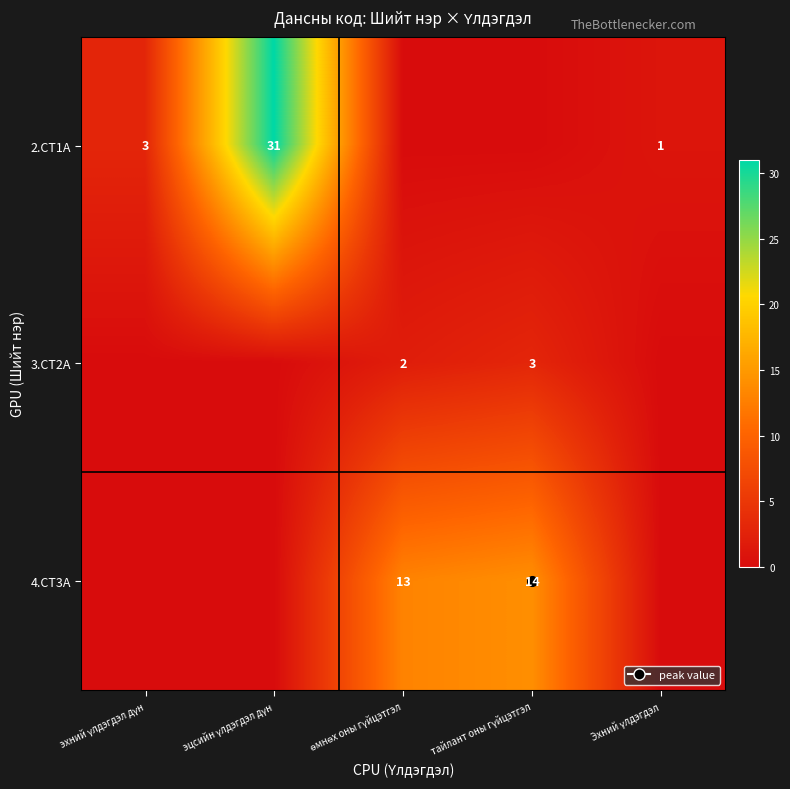

Where is 3.CT2A nearest to the value 1?

эхний үлдэгдэл дүн